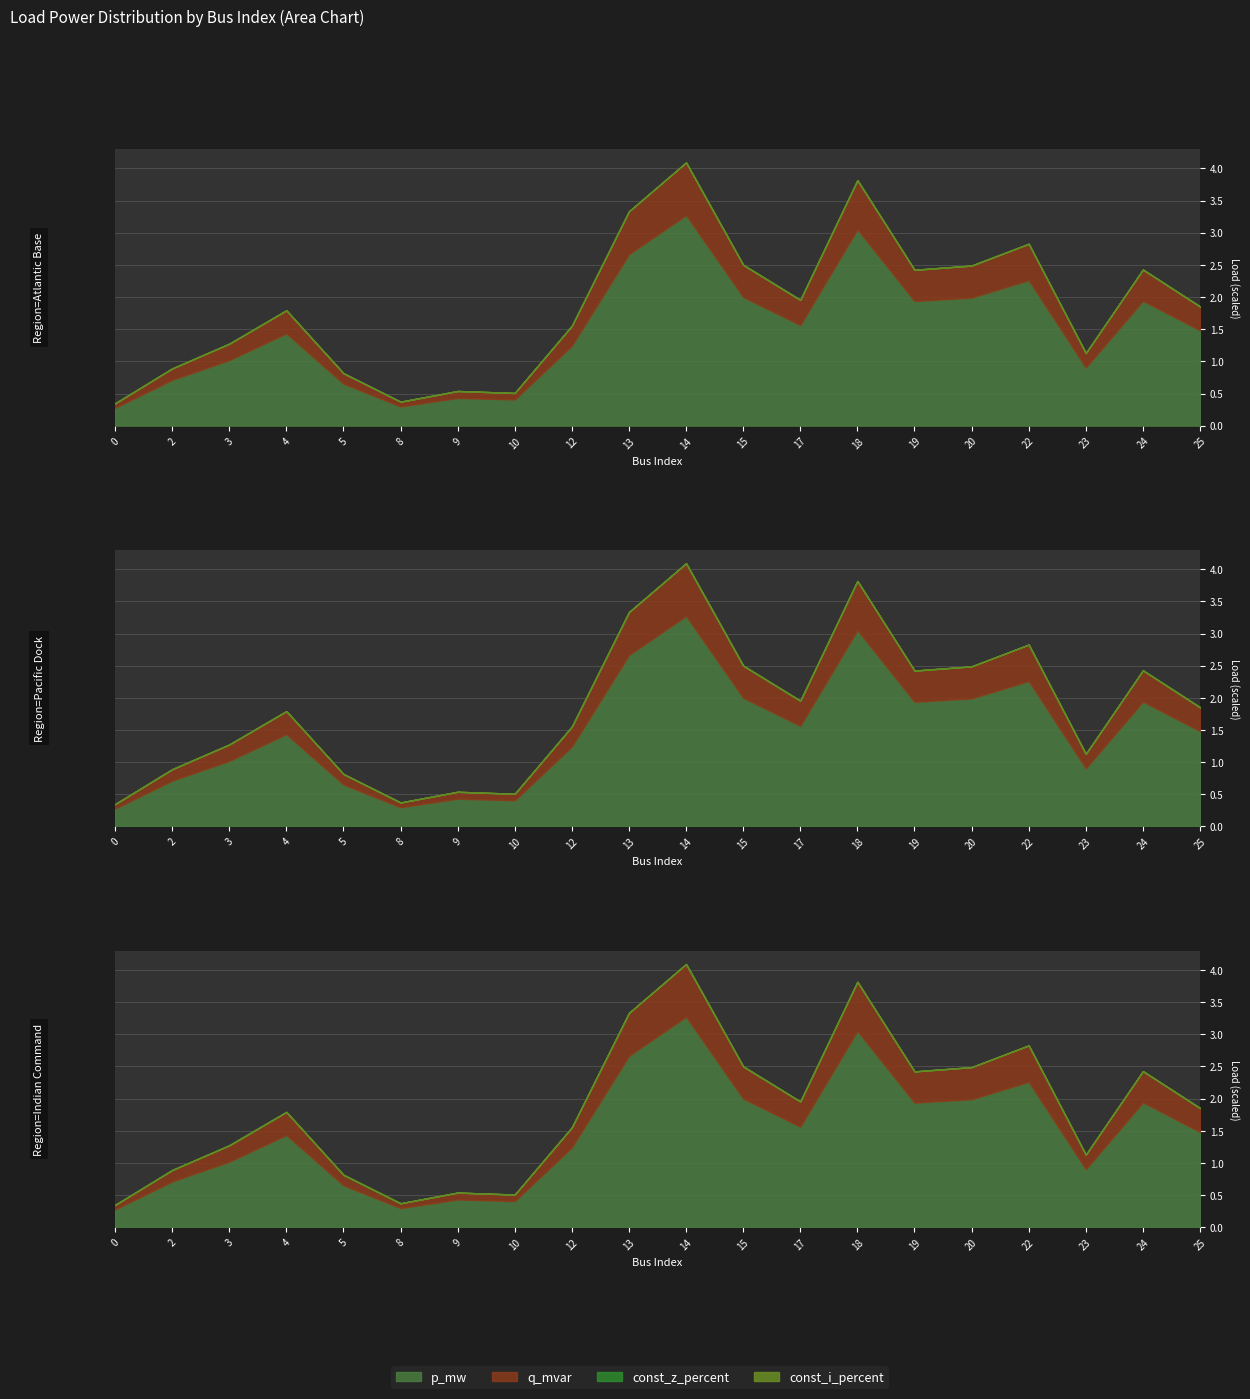

True or false: q_mvar has more than 0 points higher than both neighbors.

True